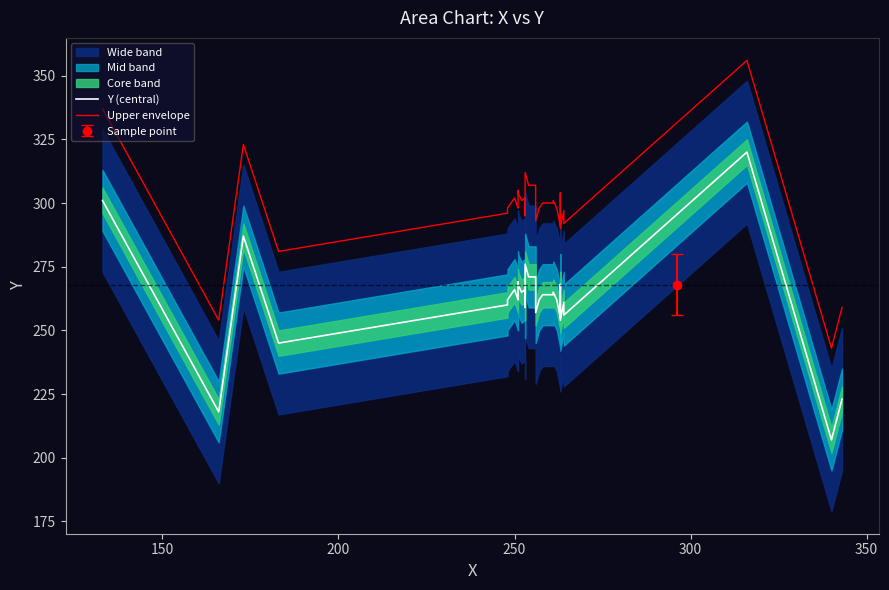

The Y (central) series shows 167 at 26. True or false?

False